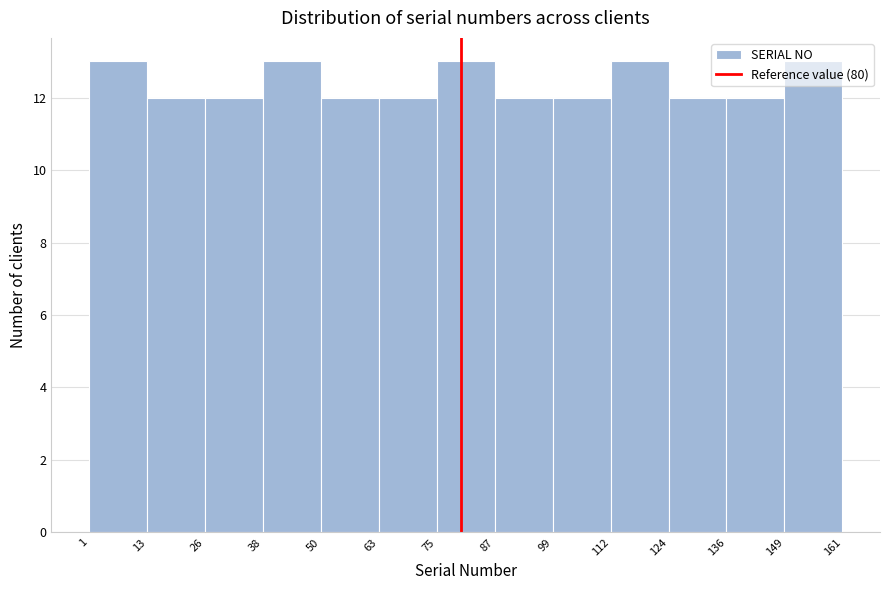

Reading left to right, transcribe this chart: for each bar, give the range it covers on the x-axis and its height. The values are not printed on the chart, so give them approximately, as read against the axis.

1 to 13: 13
13 to 26: 12
26 to 38: 12
38 to 50: 13
50 to 63: 12
63 to 75: 12
75 to 87: 13
87 to 99: 12
99 to 112: 12
112 to 124: 13
124 to 136: 12
136 to 149: 12
149 to 161: 13